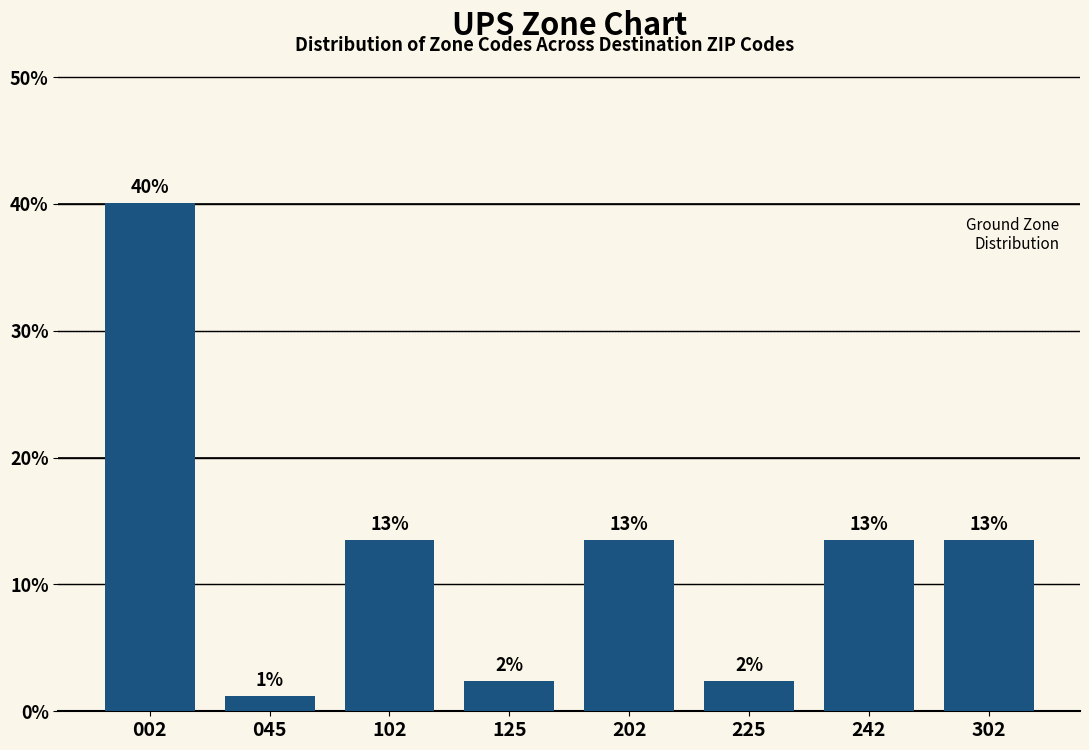

How many bars are there in total?

8